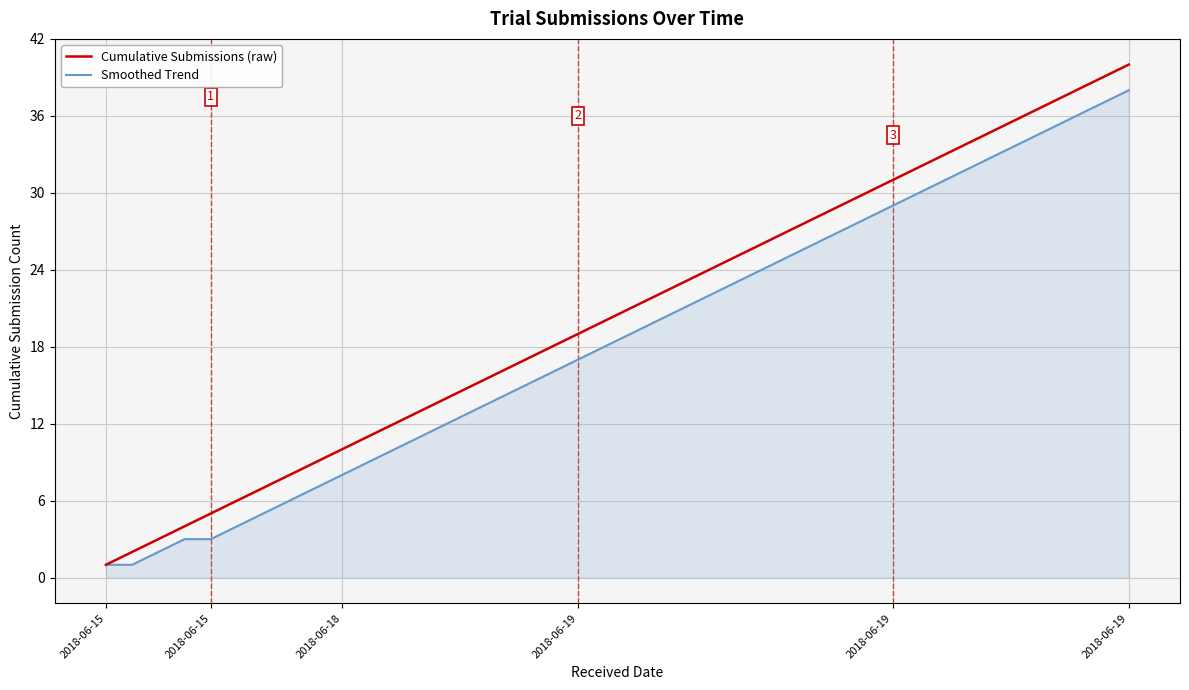

List the series in order of their overall mean, highest first.

Cumulative Submissions (raw), Smoothed Trend